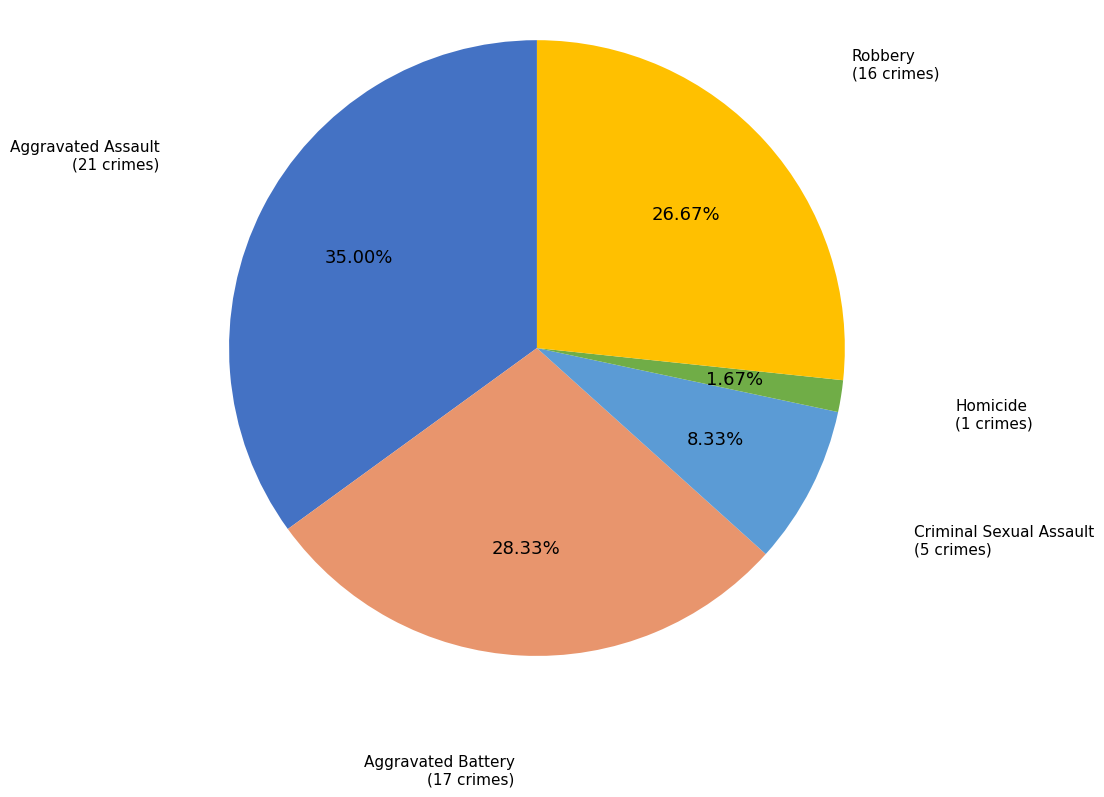

Which category has the biggest portion of the pie?

Aggravated Assault